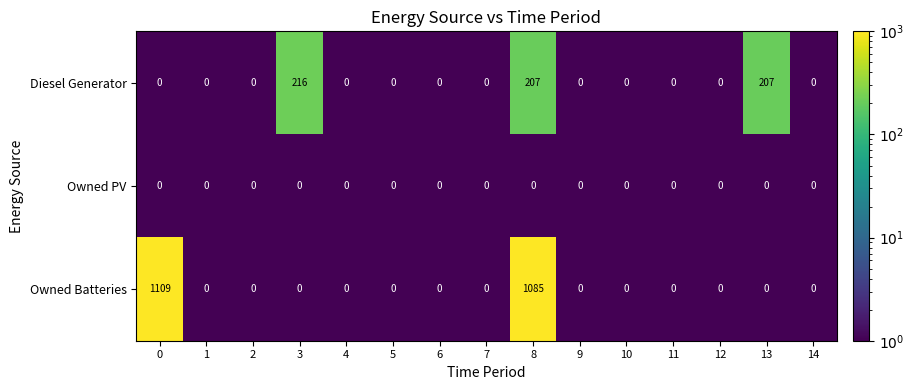

The value of Owned Batteries at 9 is 757. True or false?

False